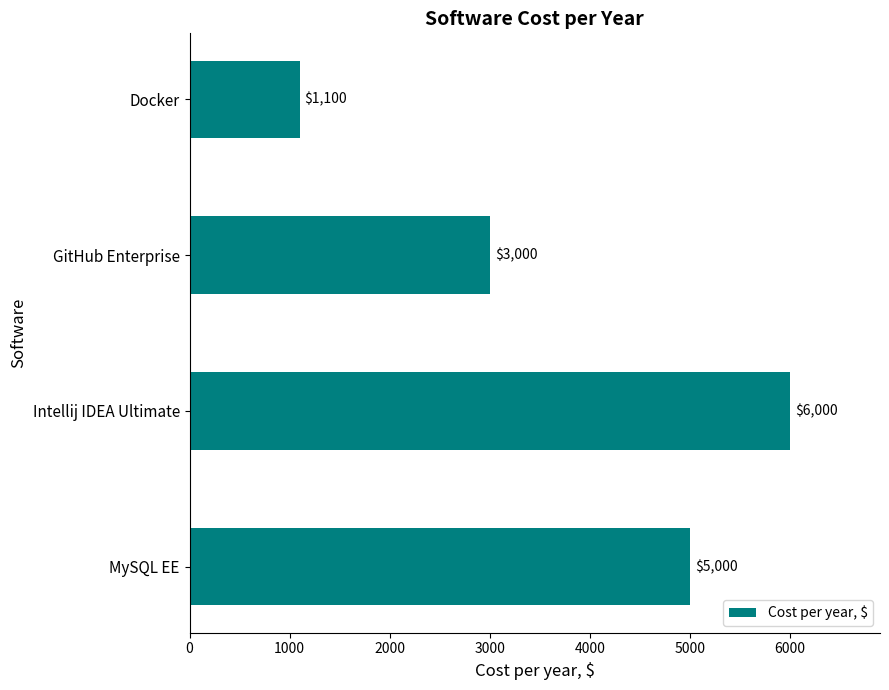

Between MySQL EE and Intellij IDEA Ultimate, which is larger?

Intellij IDEA Ultimate